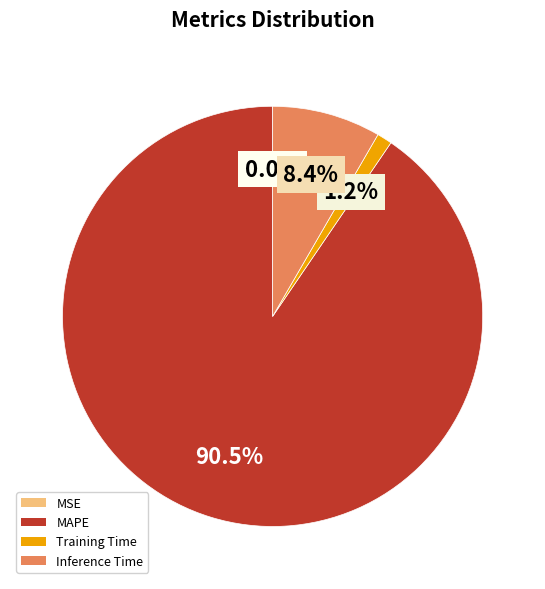

Is there any slice that represents more than half of the pie?

Yes